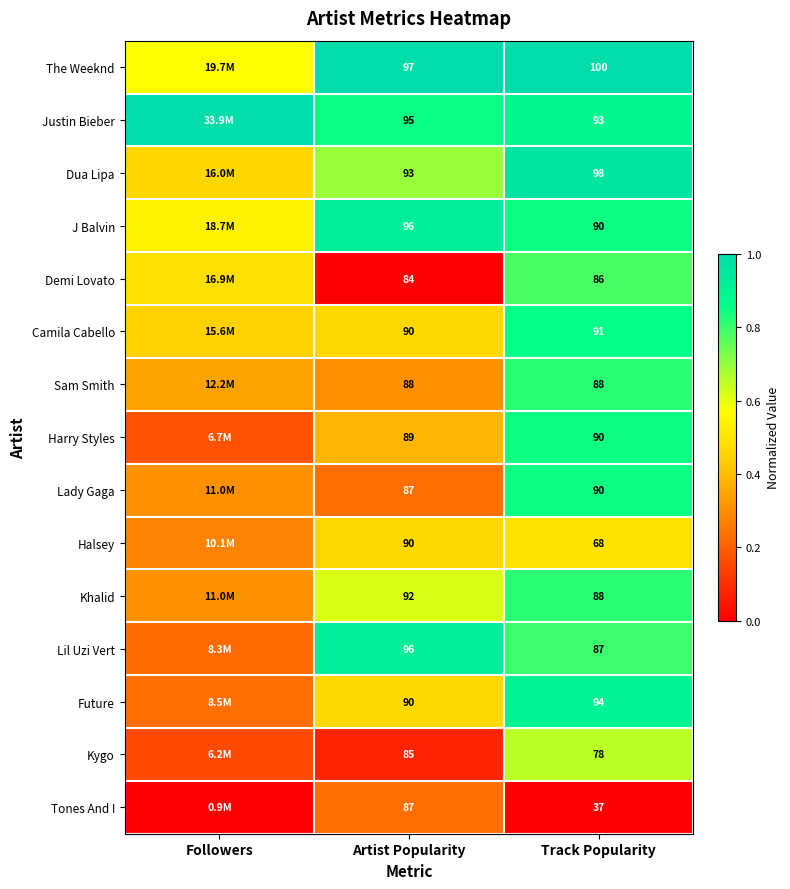

Which series changed the most between Artist Popularity and Track Popularity?

Tones And I